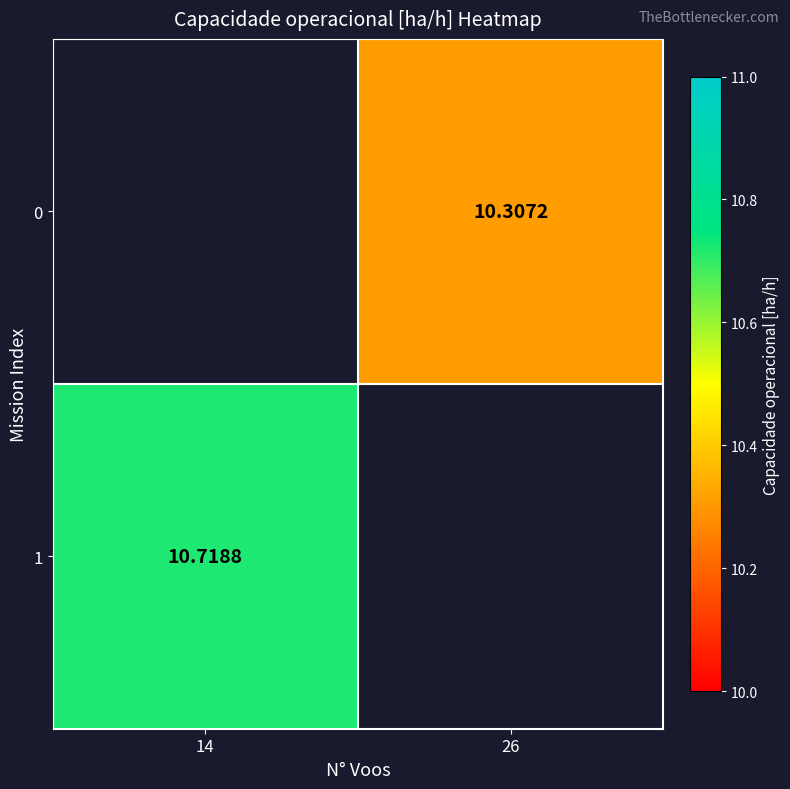

How many values in 0 are above zero?

1